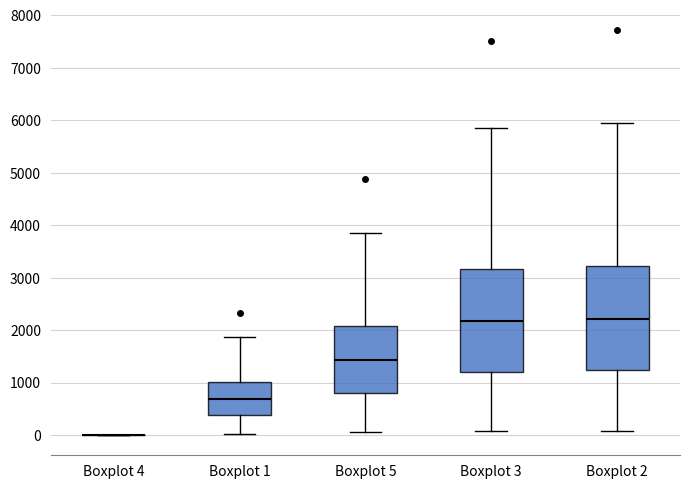

Reading left to right, read every box against the y-axis: the position of its median line, the range the box covers, and the ends of its whiskers. The values are not printed on the chart, so give them approximately, as read against the axis.

Boxplot 4: box collapsed to a line at 0, whiskers 0 to 0
Boxplot 1: median 700, box 400 to 1000, whiskers 0 to 1900
Boxplot 5: median 1400, box 800 to 2100, whiskers 100 to 3900
Boxplot 3: median 2200, box 1200 to 3200, whiskers 100 to 5800
Boxplot 2: median 2200, box 1200 to 3200, whiskers 100 to 5900